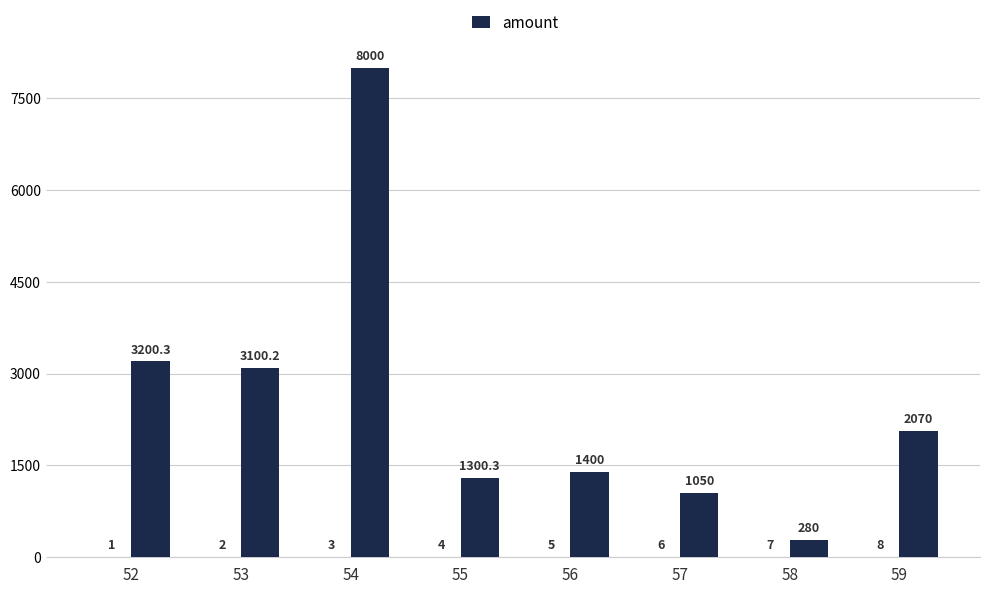

Are the bars grouped side by side (vs. stacked)?

No